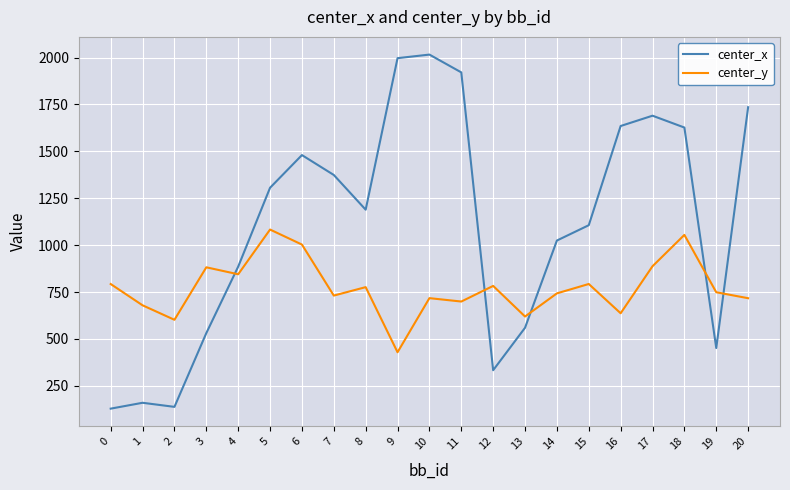

The value of center_x at 1 is 159.9. True or false?

True